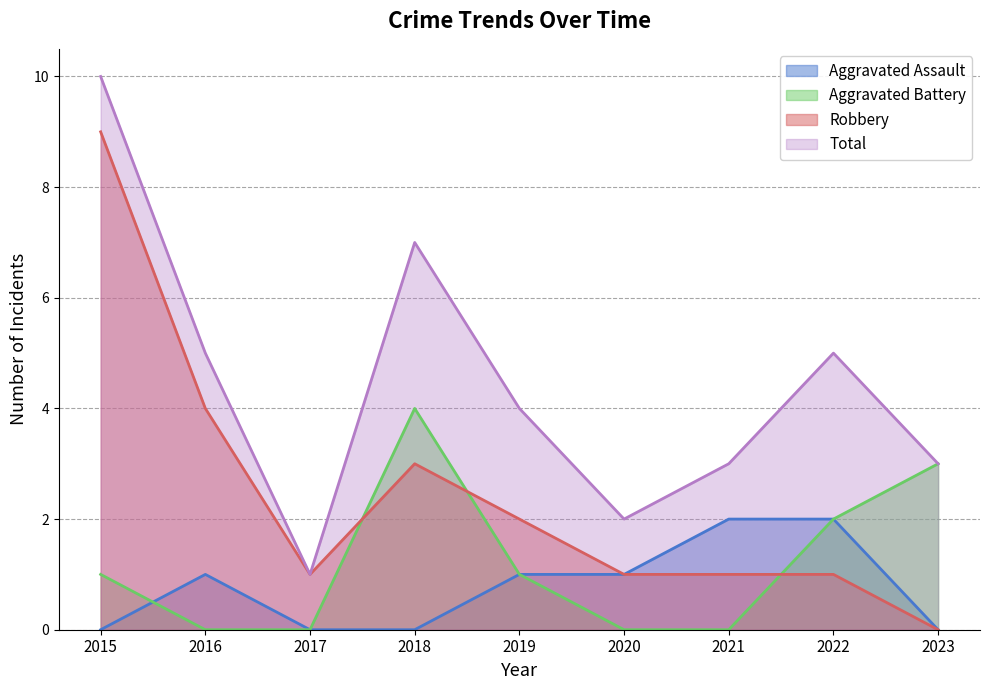

Reading left to right, extract all data points from this chart.

Aggravated Assault: 0	1	0	0	1	1	2	2	0
Aggravated Battery: 1	0	0	4	1	0	0	2	3
Robbery: 9	4	1	3	2	1	1	1	0
Total: 10	5	1	7	4	2	3	5	3